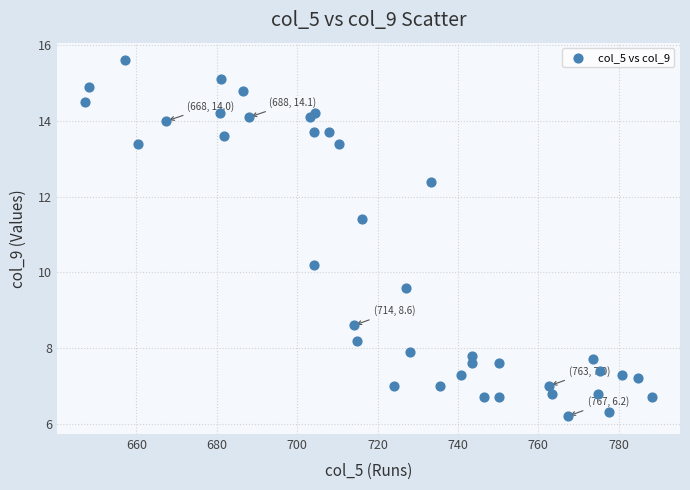

What Y value in the scatter plot is closest to 10?

10.2